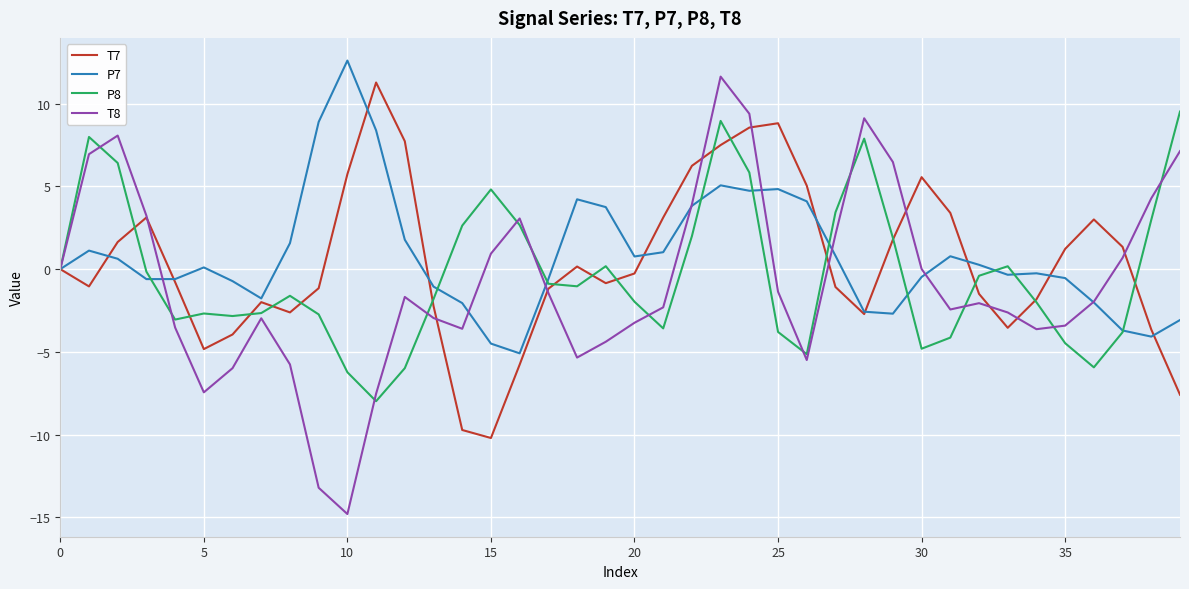

List the series in order of their peak value, highest first.

P7, T8, T7, P8